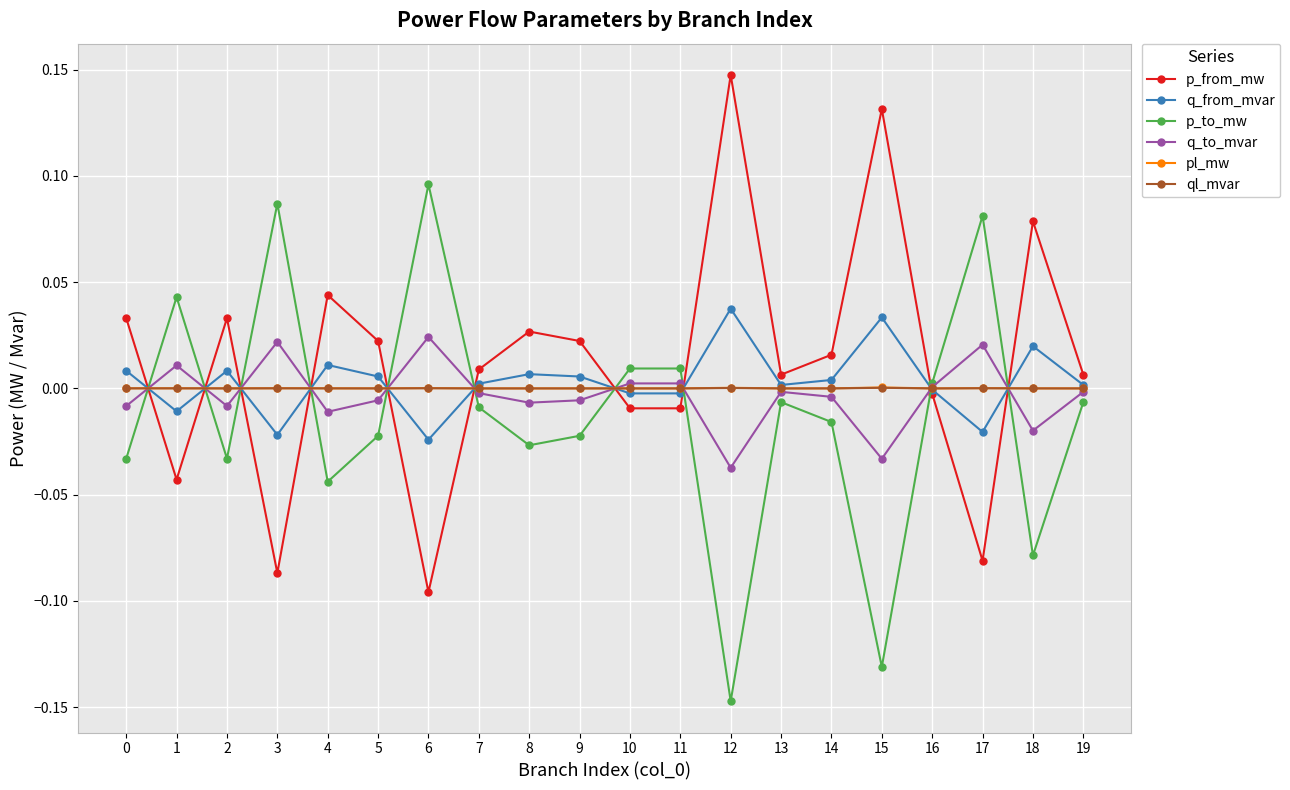

True or false: pl_mw has more than 2 points higher than both neighbors.

True